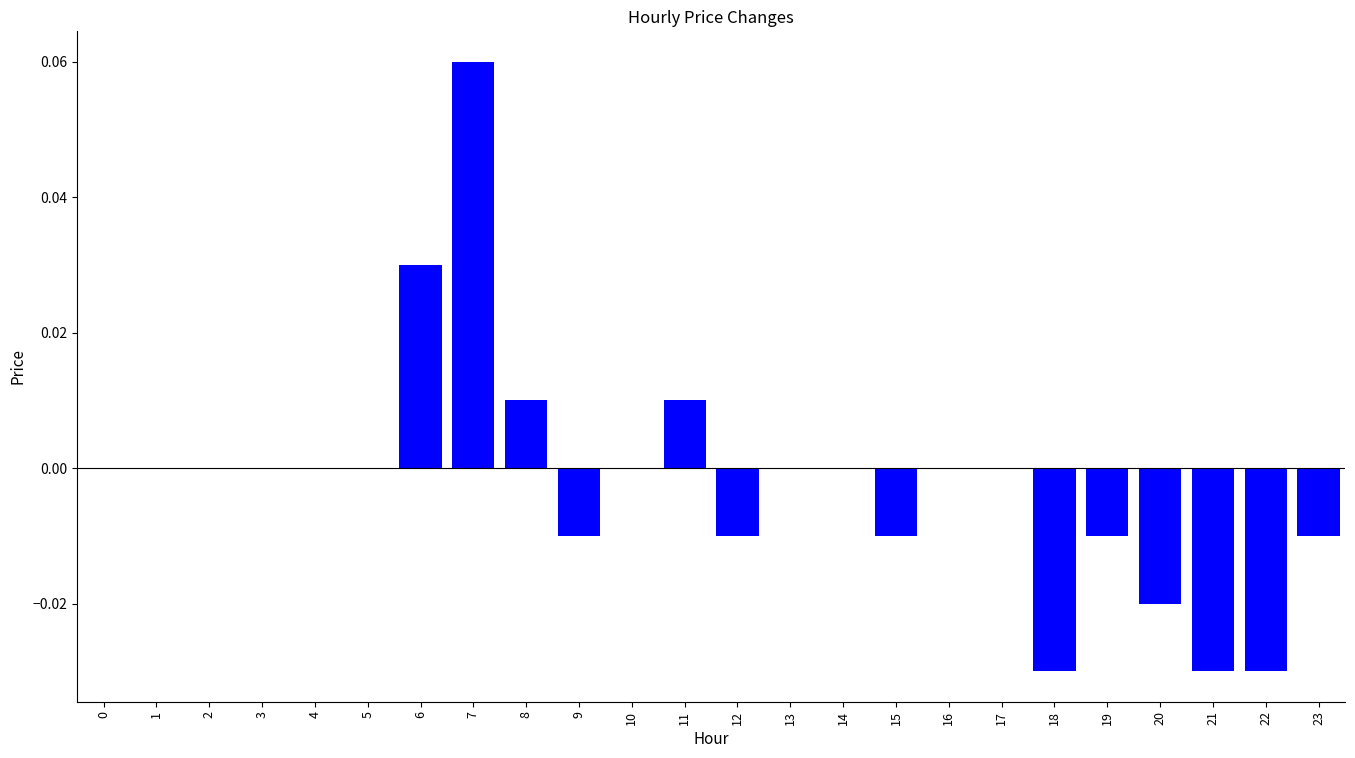

Between 7 and 20, which is larger?

7